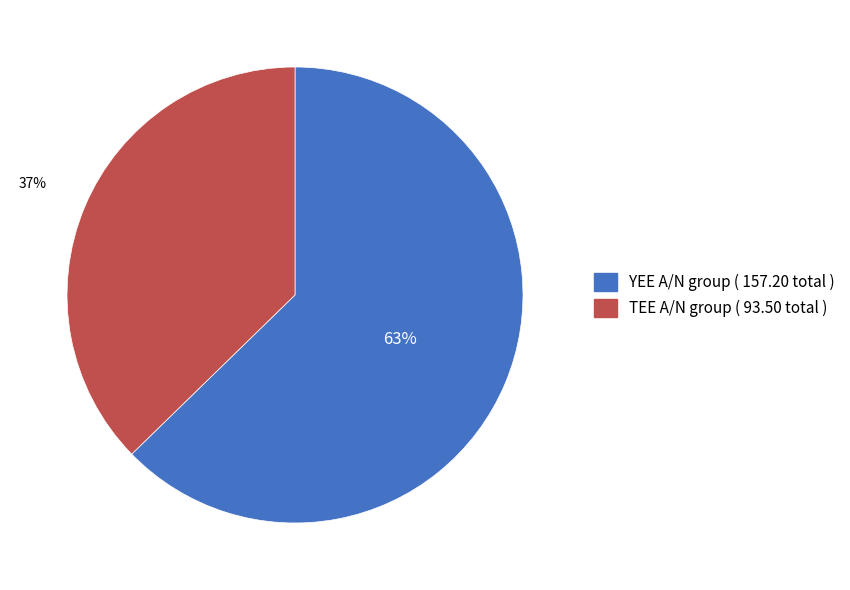

Count the number of slices in the pie.

2